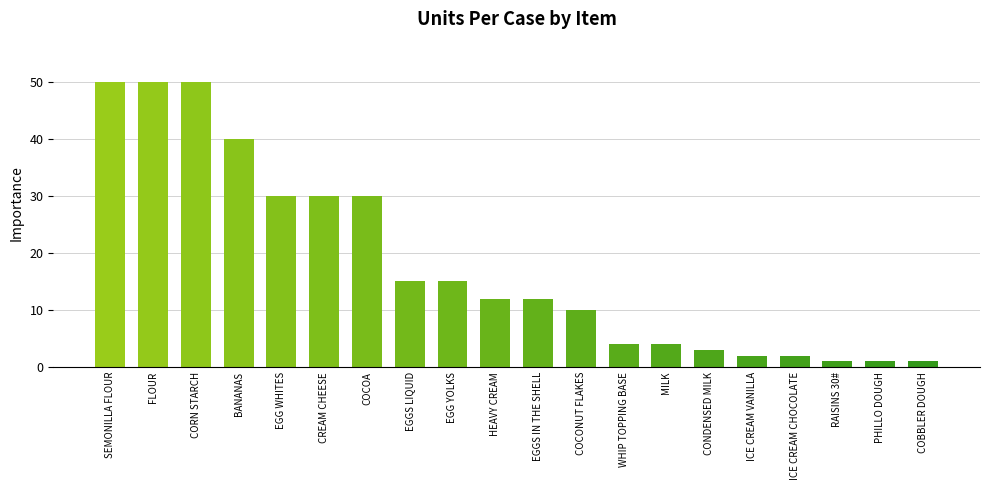

How many bars are there in total?

20